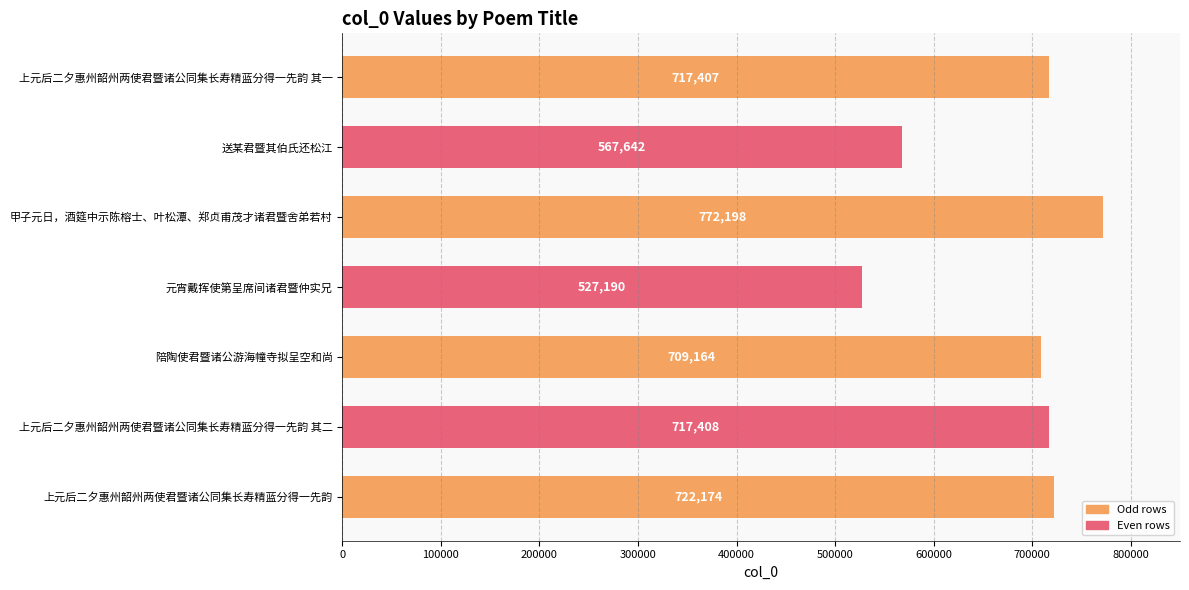

Approximately how many times larger is the value at 上元后二夕惠州韶州两使君暨诸公同集长寿精蓝分得一先韵 compared to 元宵戴挥使第呈席间诸君暨仲实兄?

1.4